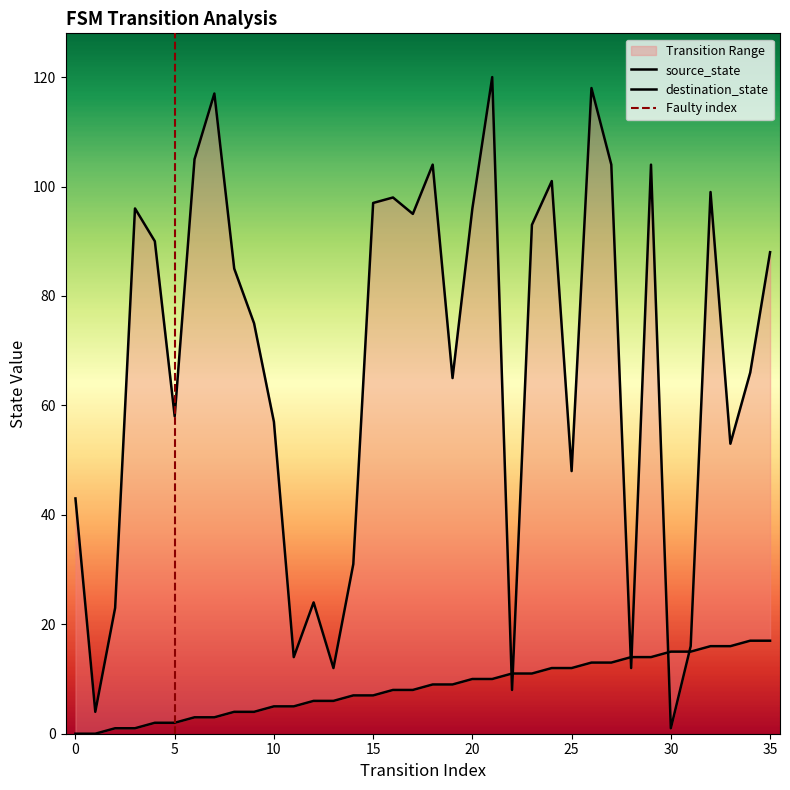

What is the total value across all series at 13?

18